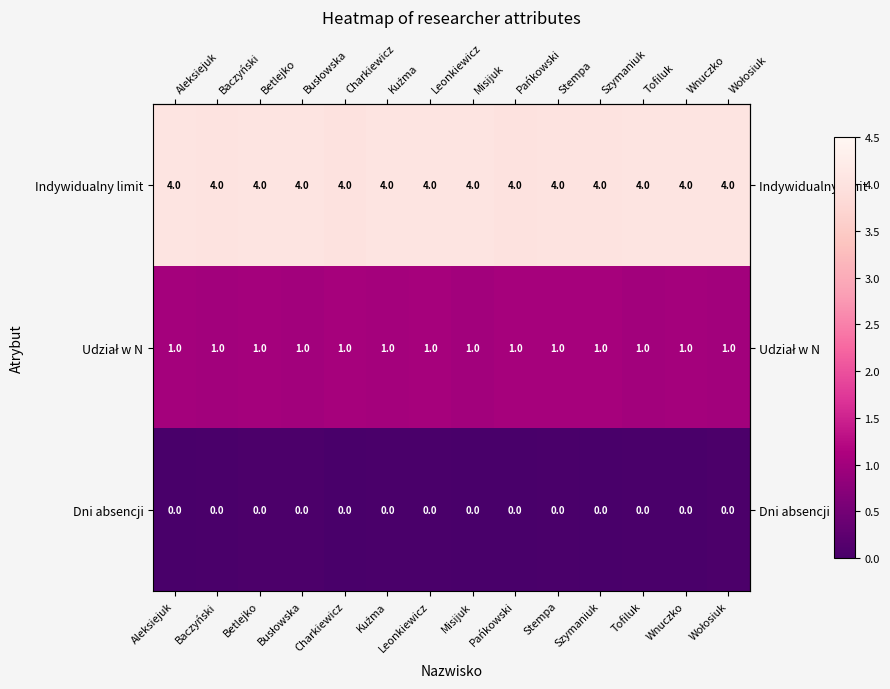

At how many categories does at least one series exceed 2?

14